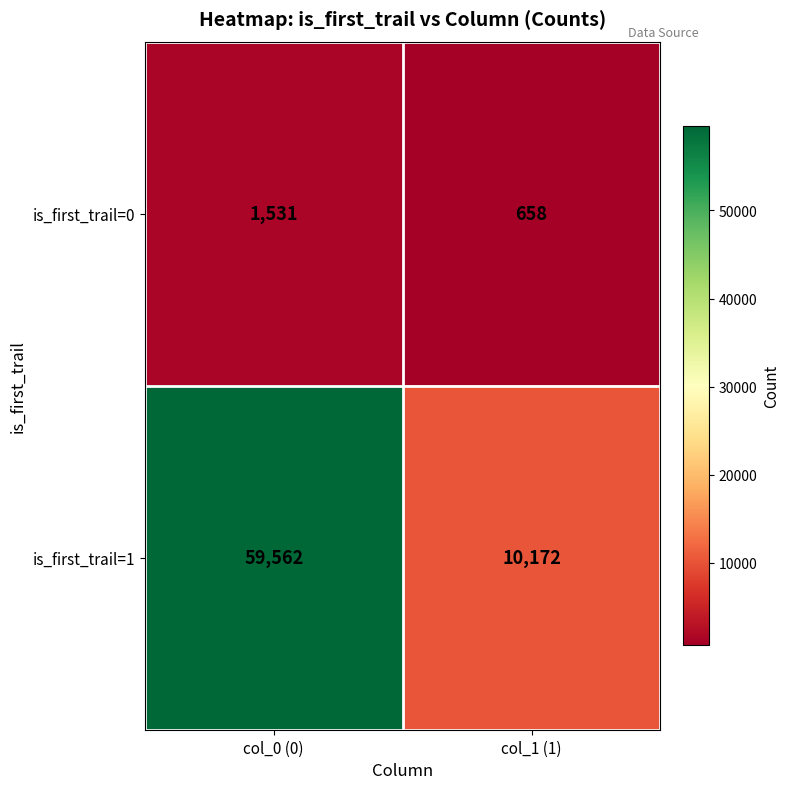

At how many categories does at least one series exceed 49050?

1